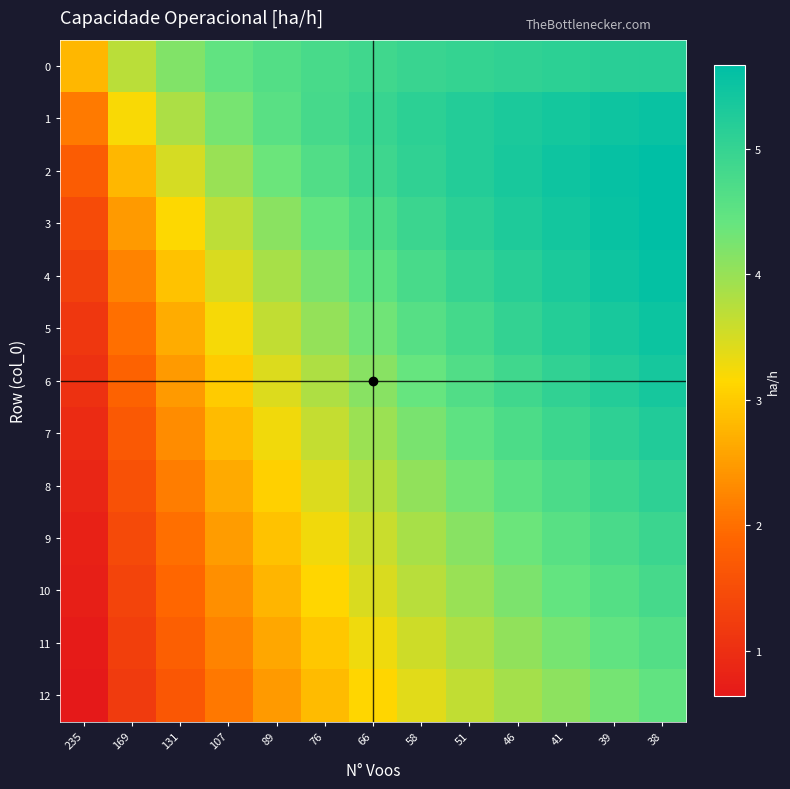

Count the number of data series in this chart.

13